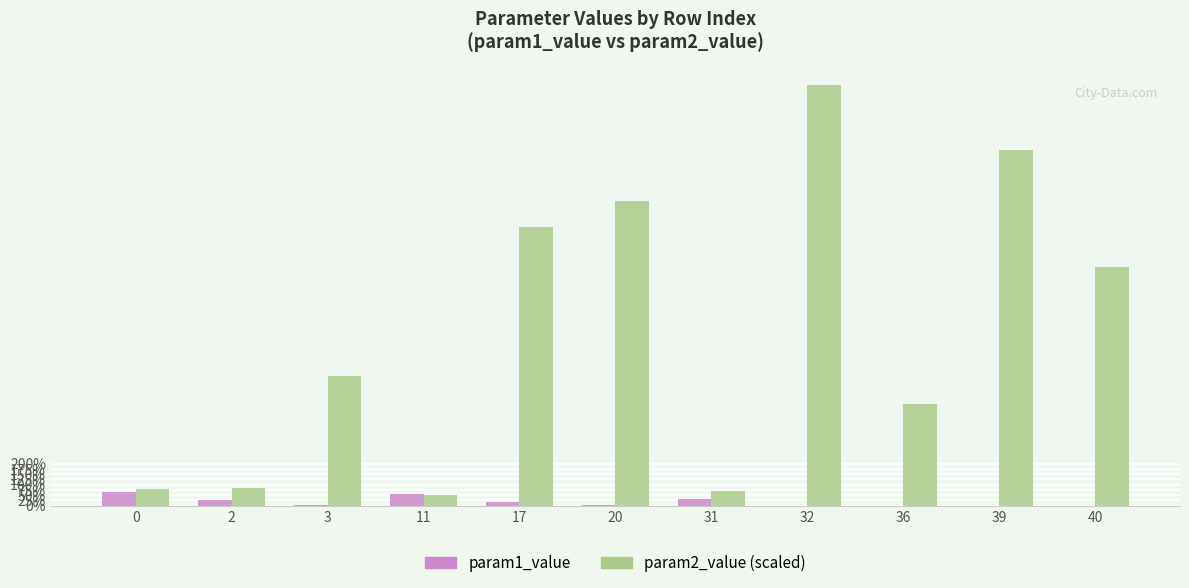

Are the bars grouped side by side (vs. stacked)?

Yes